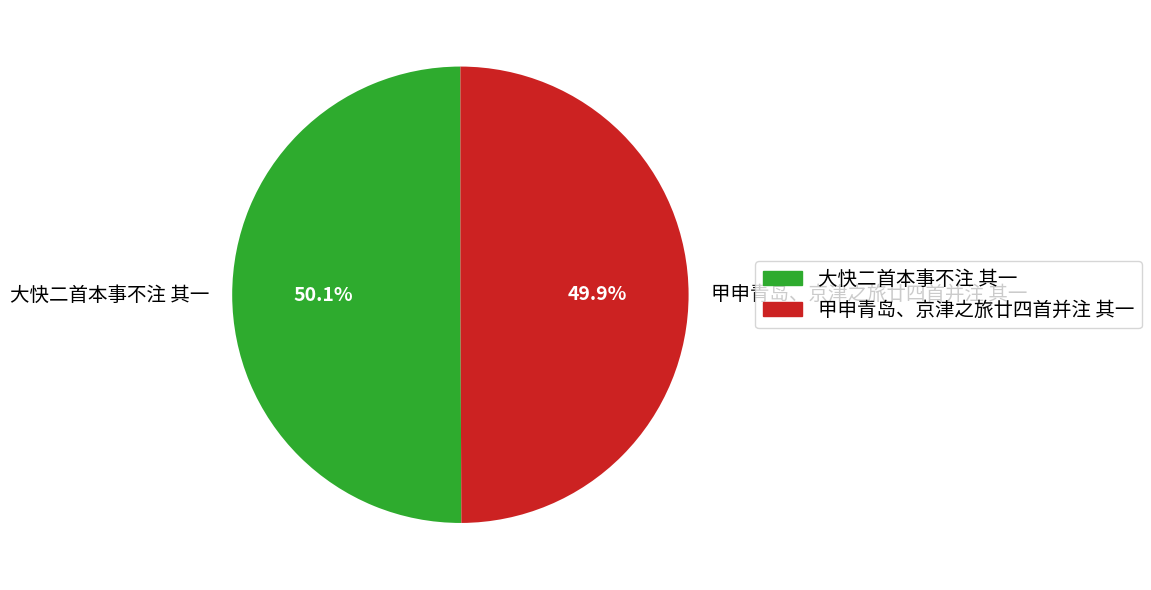

Is the sum of 大快二首本事不注 其一 and 甲申青岛、京津之旅廿四首并注 其一 greater than half?

Yes